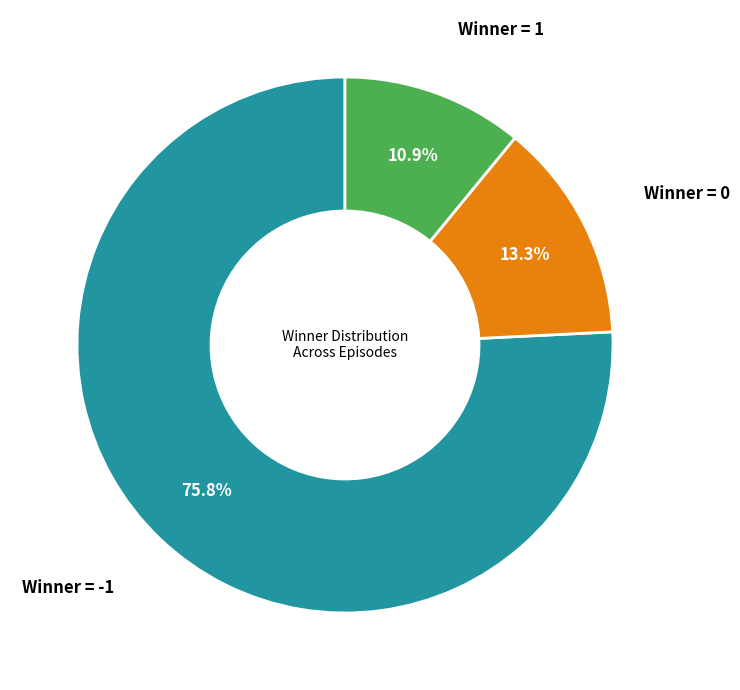

Count the number of slices in the pie.

3